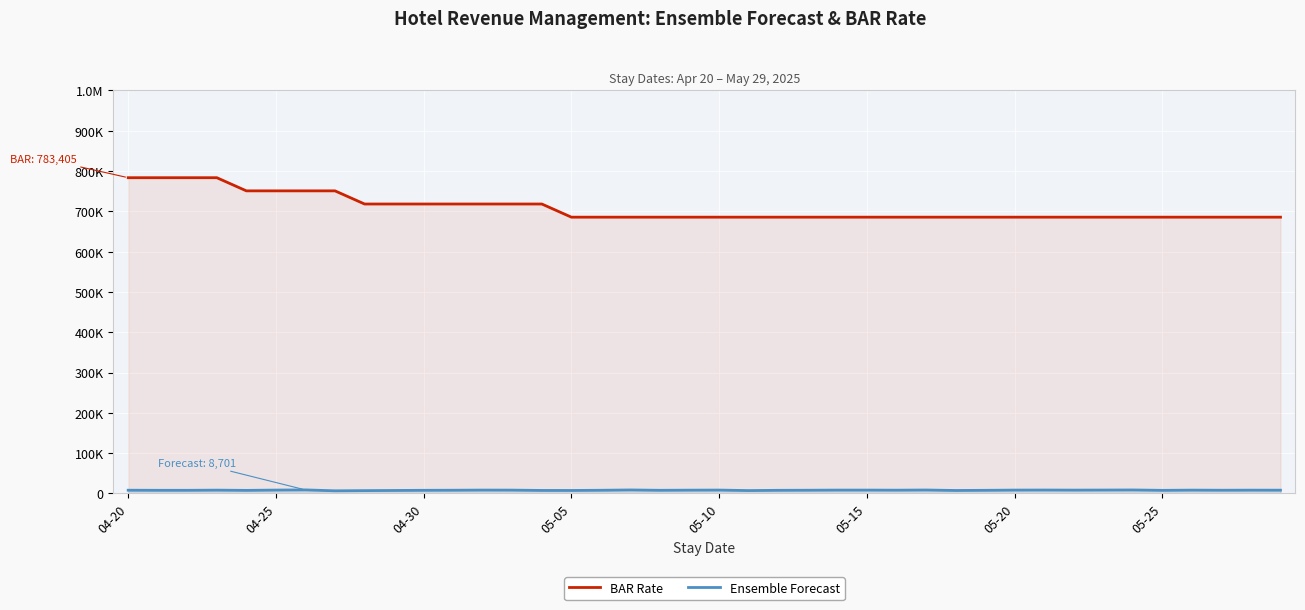

Does the chart display data point markers on the line(s)?

No